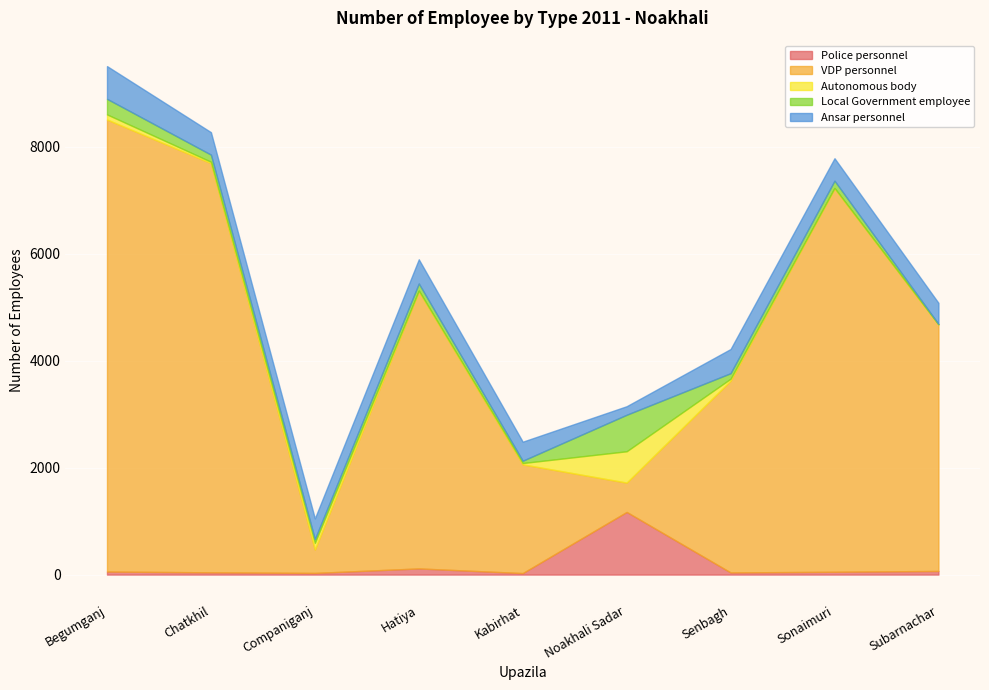

Where is VDP personnel nearest to the value 4443?

Subarnachar